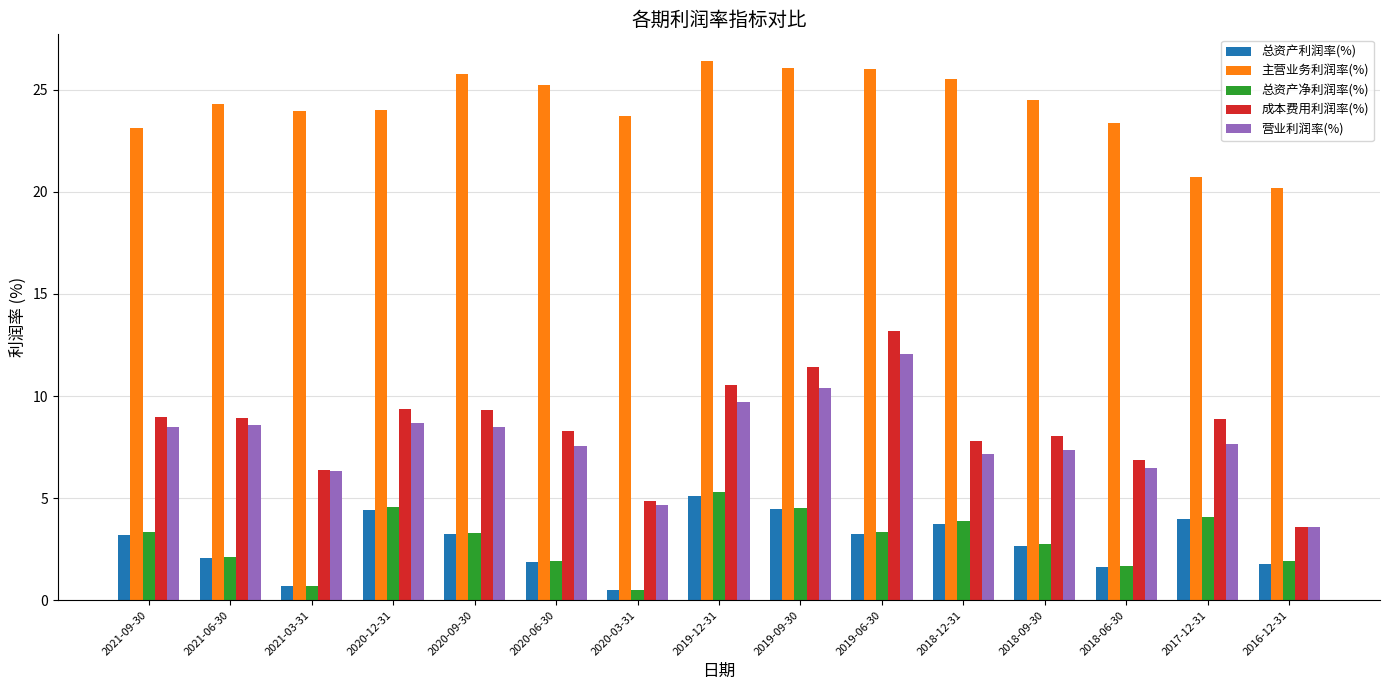

What is the value of the 成本费用利润率(%) bar at the 3rd from the left?

6.4